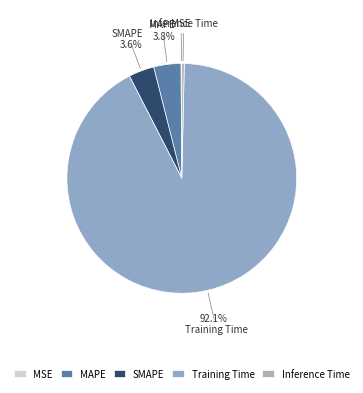

To the nearest percent, what percentage of the pie is MAPE?

4%